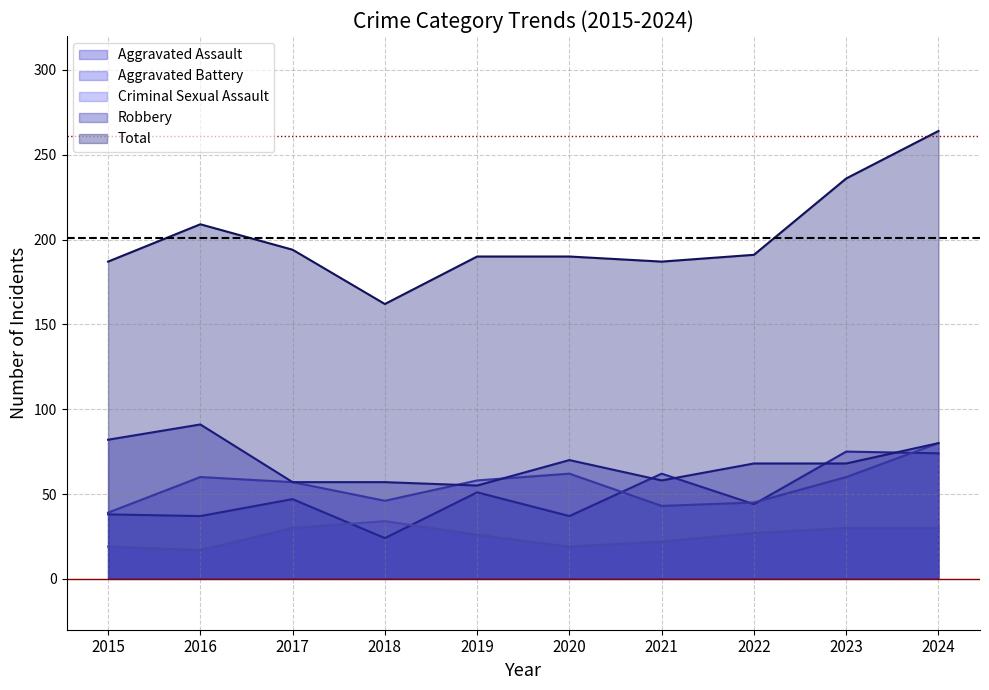

Does the chart display data point markers on the line(s)?

No